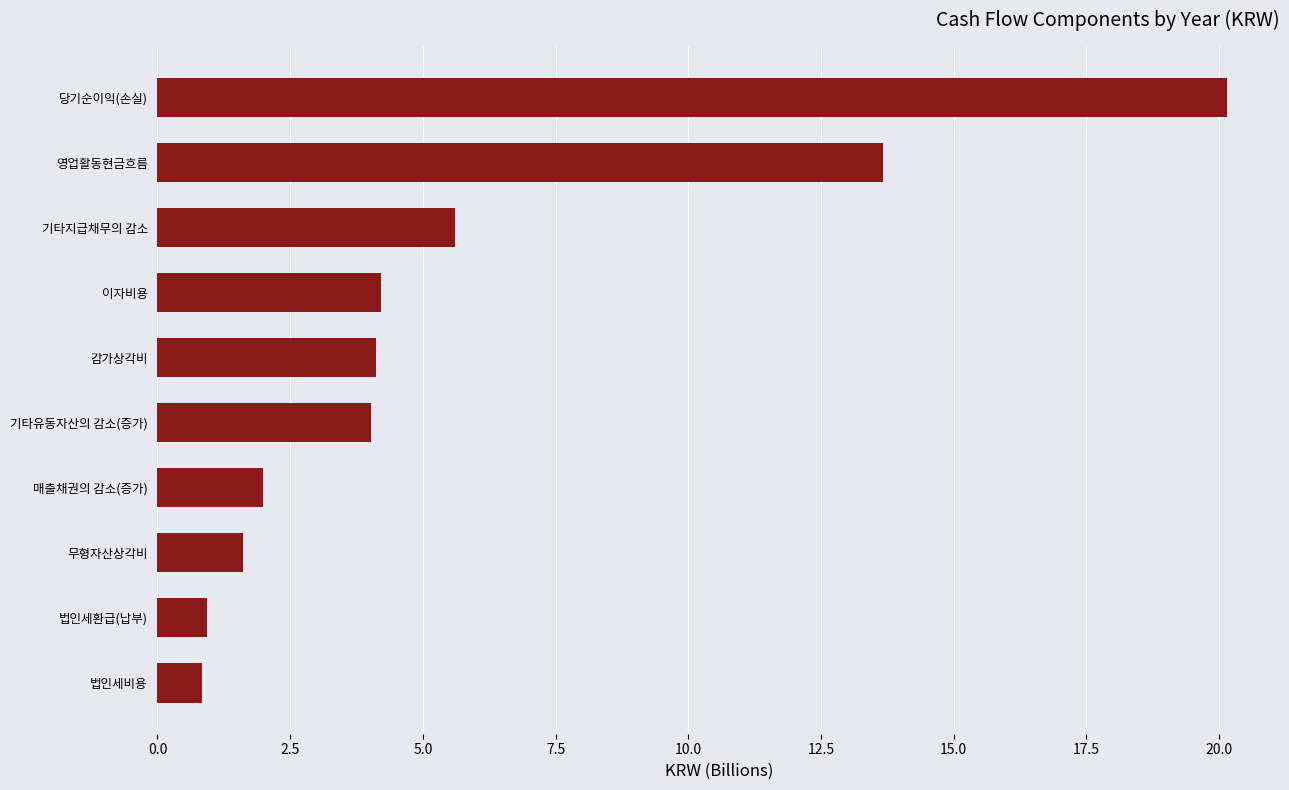

At which label is the value closest to 10?

영업활동현금흐름